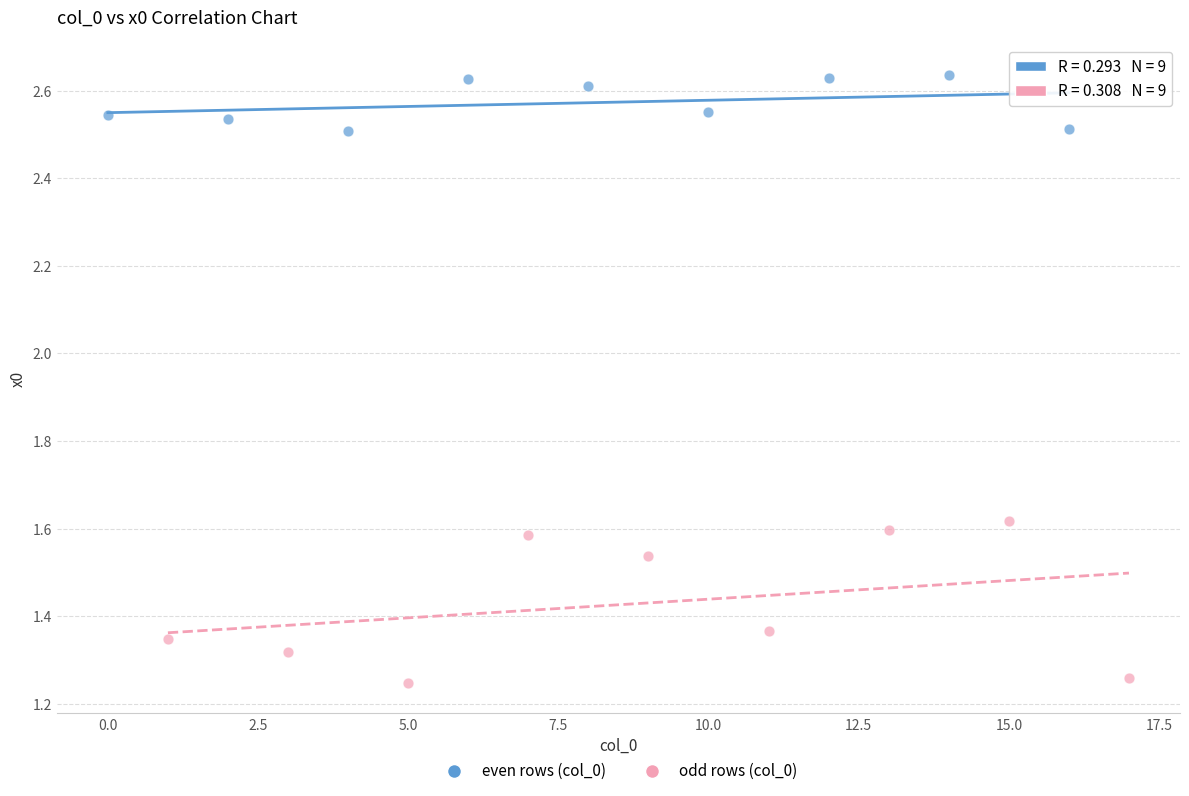

Which series has the widest spread of Y values?

odd rows (col_0)